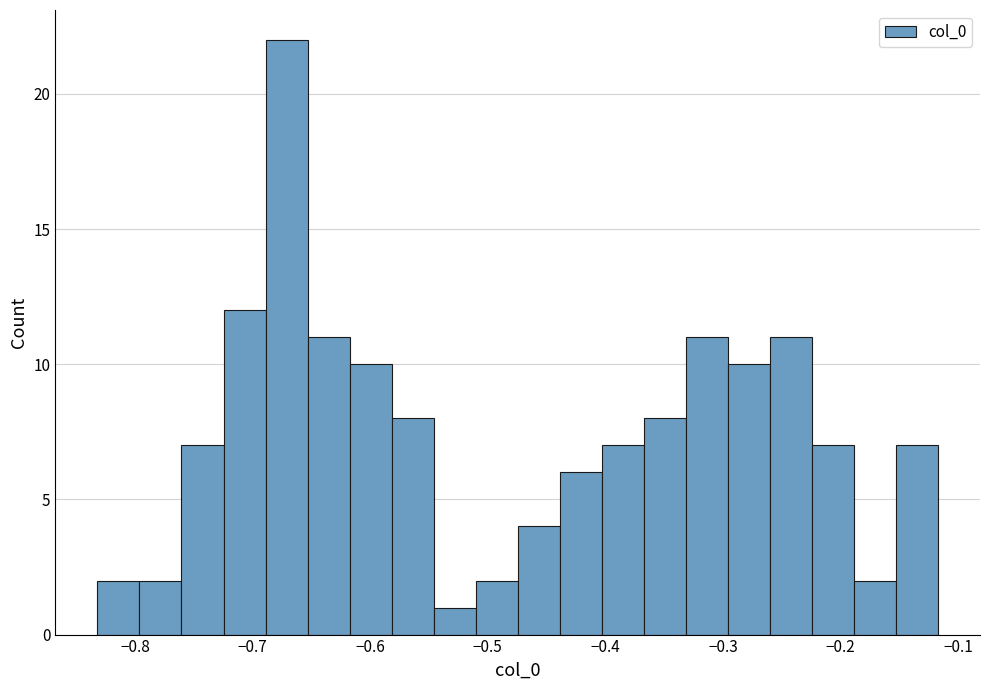

Read against the x-axis, roughly where is the centre of the tallest bar?

-0.67